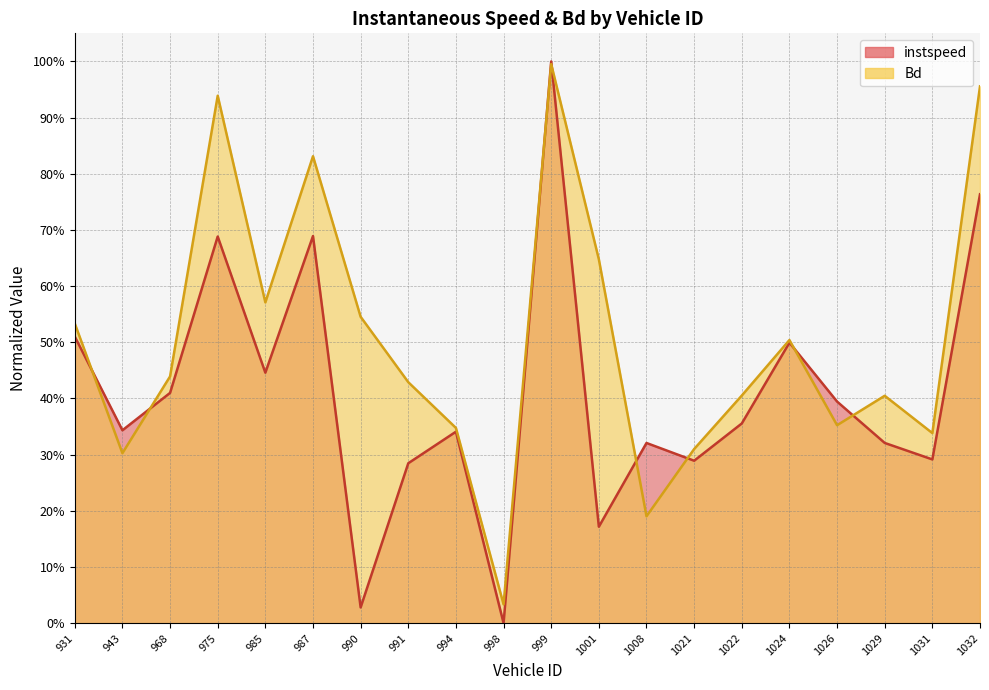

Reading left to right, extract all data points from this chart.

instspeed_line: 931=0.5	943=0.3	968=0.4	975=0.7	985=0.4	987=0.7	990=0.0	991=0.3	994=0.3	998=0.0	999=1.0	1001=0.2	1008=0.3	1021=0.3	1022=0.4	1024=0.5	1026=0.4	1029=0.3	1031=0.3	1032=0.8
Bd_line: 931=0.5	943=0.3	968=0.4	975=0.9	985=0.6	987=0.8	990=0.5	991=0.4	994=0.3	998=0.0	999=1.0	1001=0.6	1008=0.2	1021=0.3	1022=0.4	1024=0.5	1026=0.4	1029=0.4	1031=0.3	1032=1.0